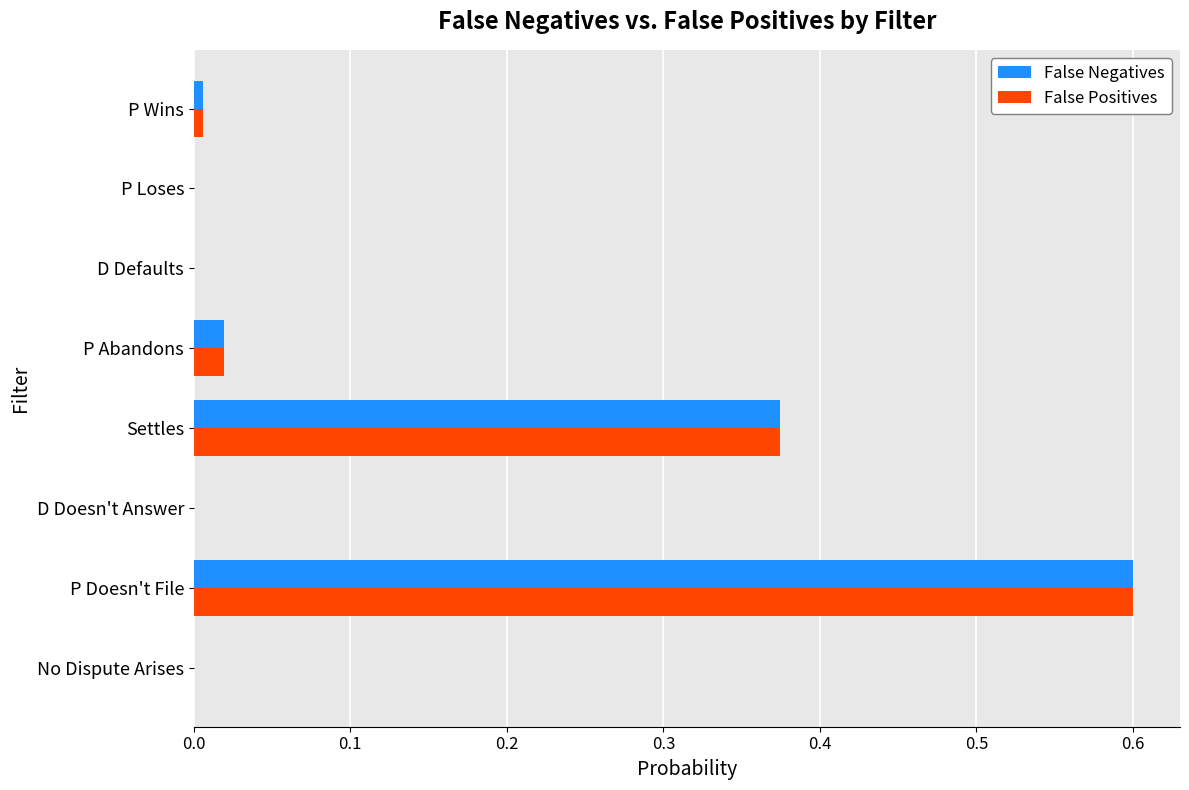

At which category is the sum across all series the highest?

P Doesn't File